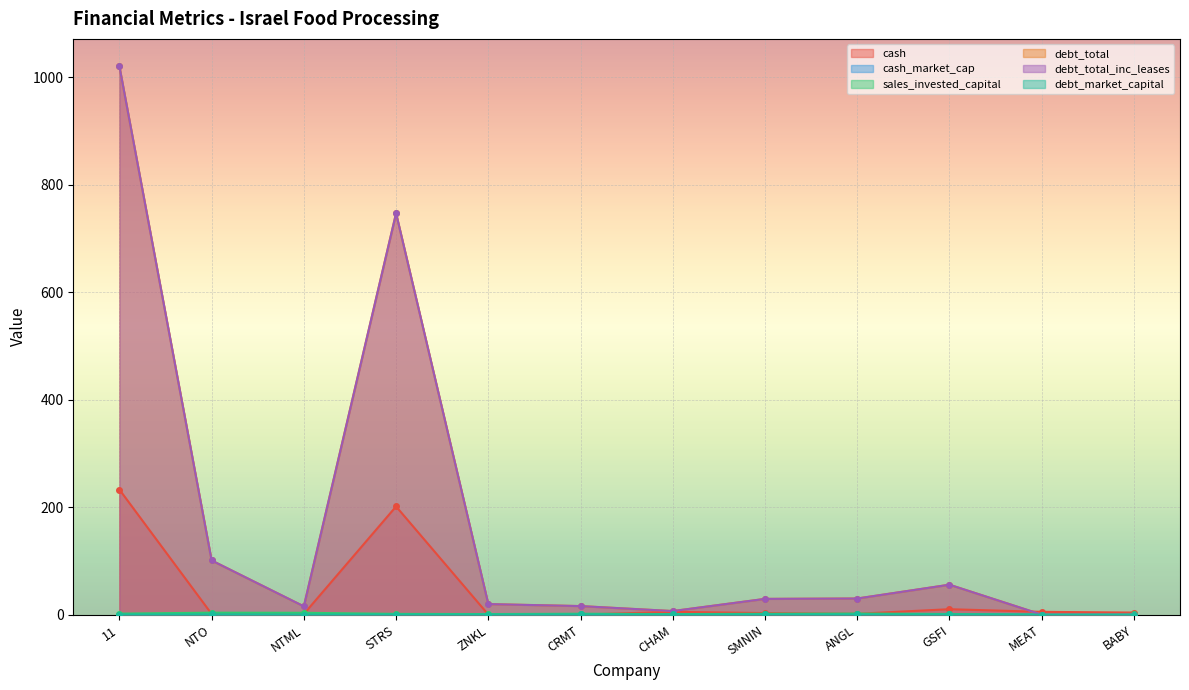

What is the difference between the maximum and minimum values in the cash_market_cap series?

0.4